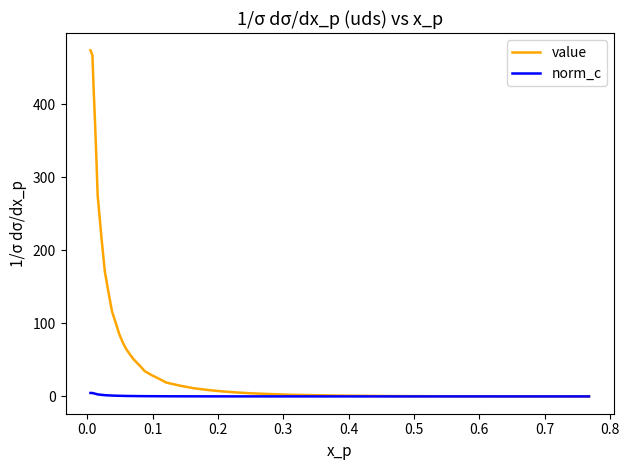

What is the average value of the value series?

91.7